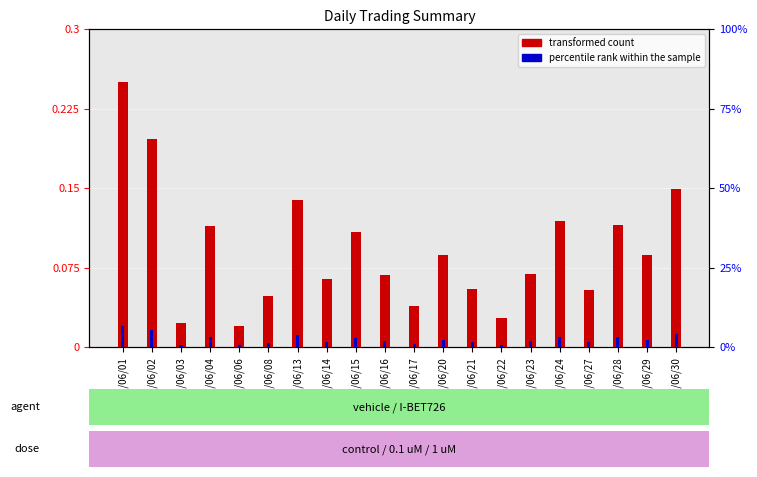

What is the total value across all series at 105/06/28?

0.1